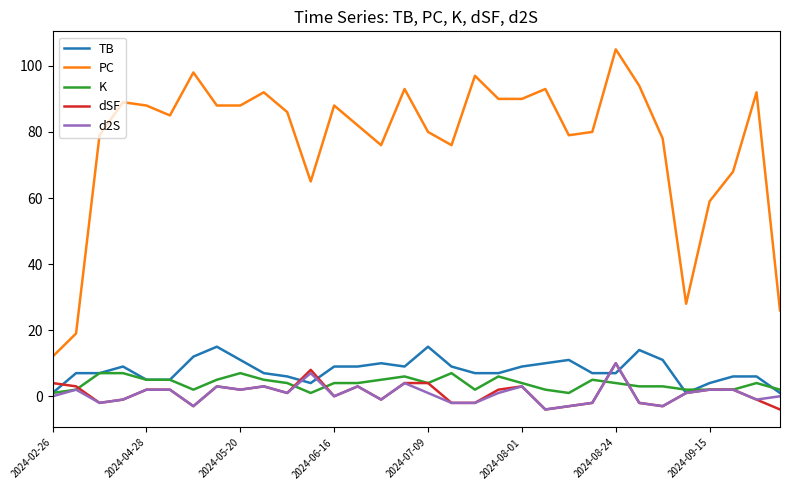

Is this an area chart (filled region under the line)?

No